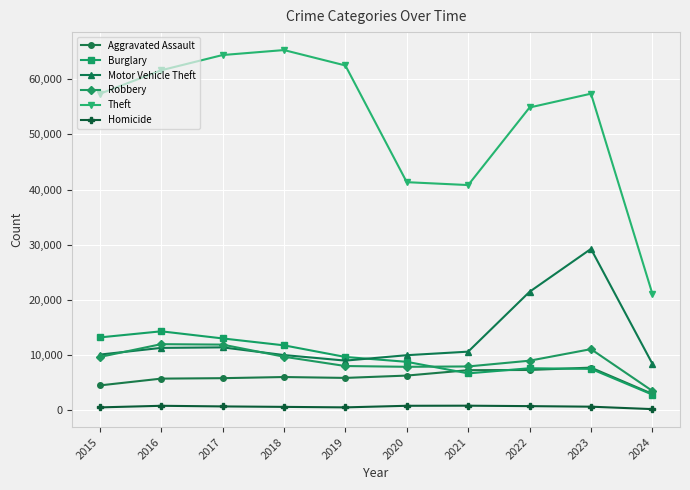

True or false: Theft and Homicide cross at least once.

False